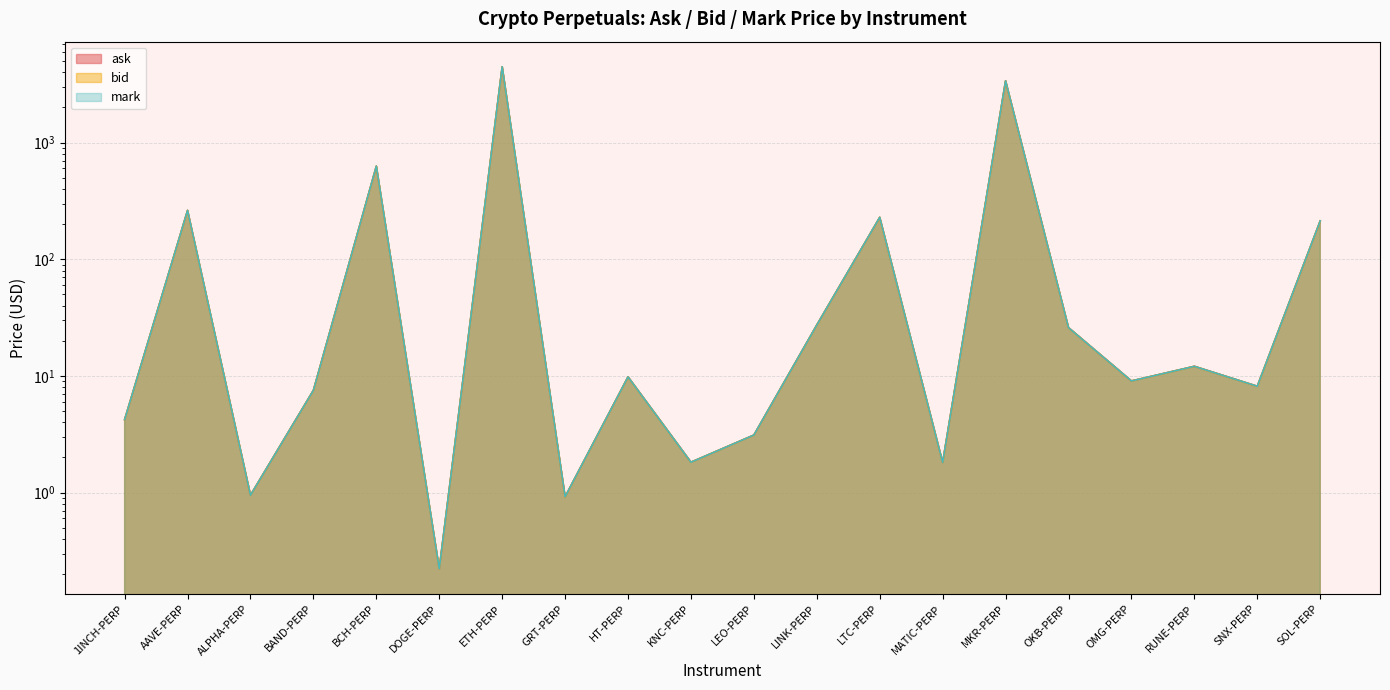

Rank the categories by bid value from lowest to highest.

DOGE-PERP, GRT-PERP, ALPHA-PERP, MATIC-PERP, KNC-PERP, LEO-PERP, 1INCH-PERP, BAND-PERP, SNX-PERP, OMG-PERP, HT-PERP, RUNE-PERP, OKB-PERP, LINK-PERP, SOL-PERP, LTC-PERP, AAVE-PERP, BCH-PERP, MKR-PERP, ETH-PERP